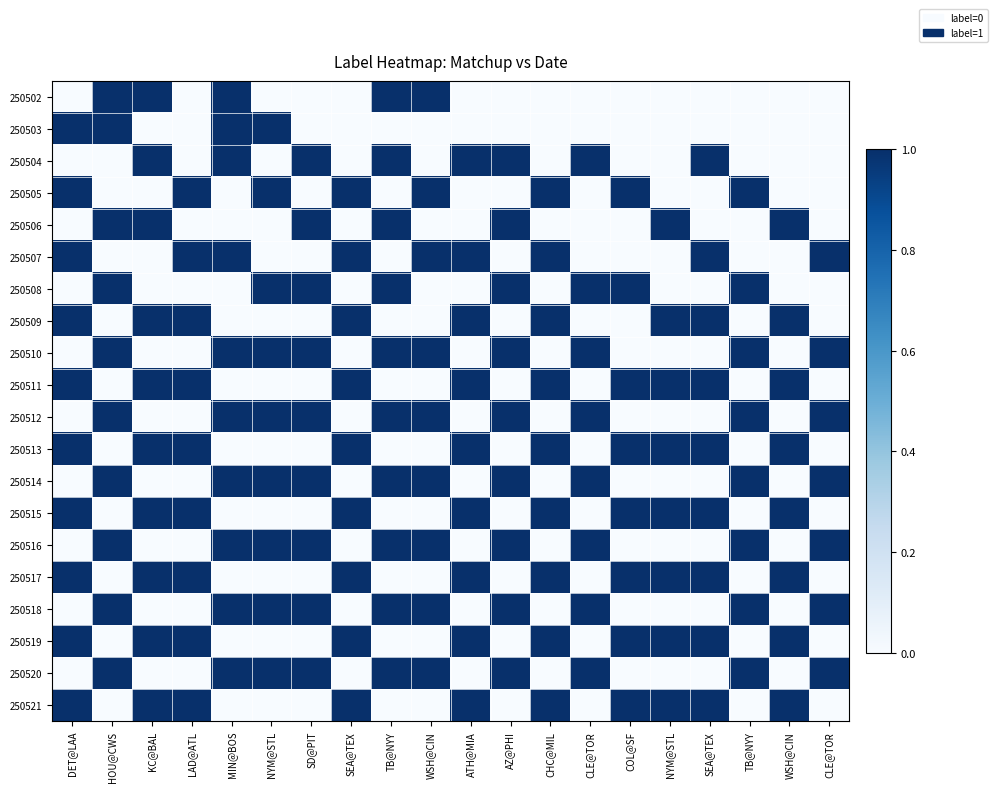

What is the total value across all series at COL@SF?

8